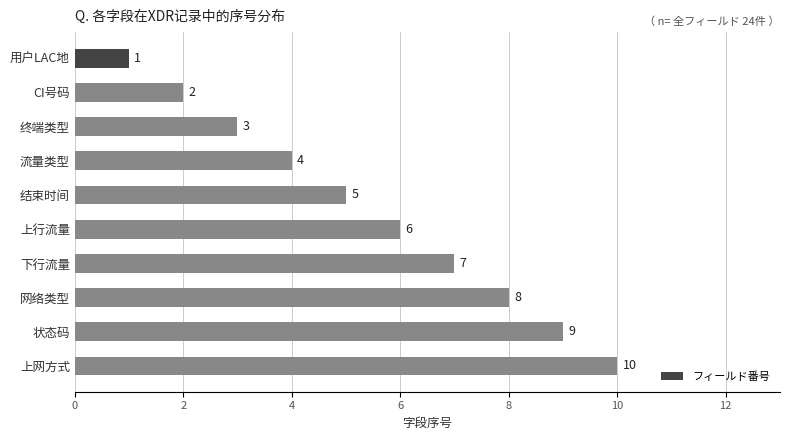

List the labels in order of value, largest first.

上网方式, 状态码, 网络类型, 下行流量, 上行流量, 结束时间, 流量类型, 终端类型, CI号码, 用户LAC地